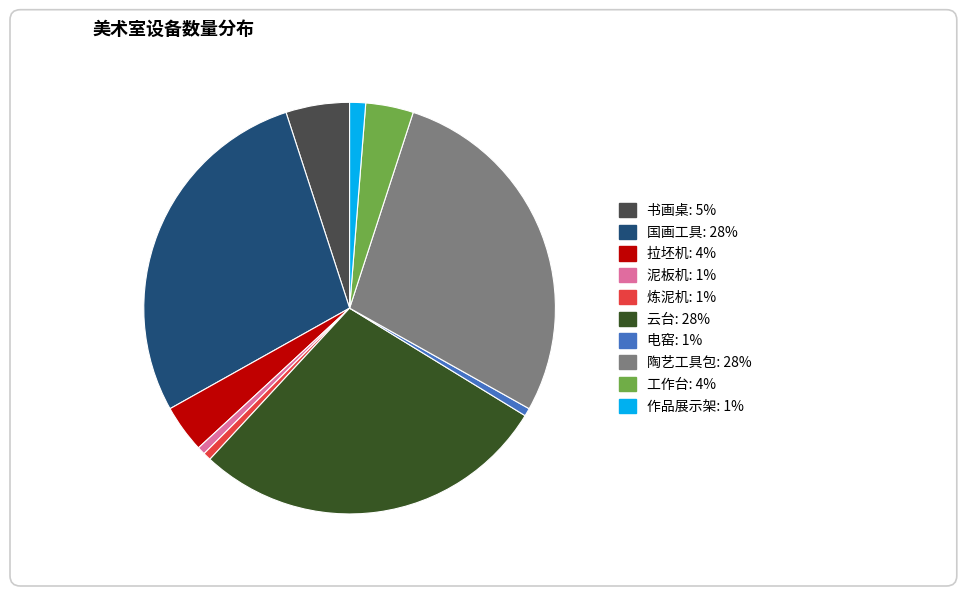

Is it true that 泥板机 is 1% of the pie?

True